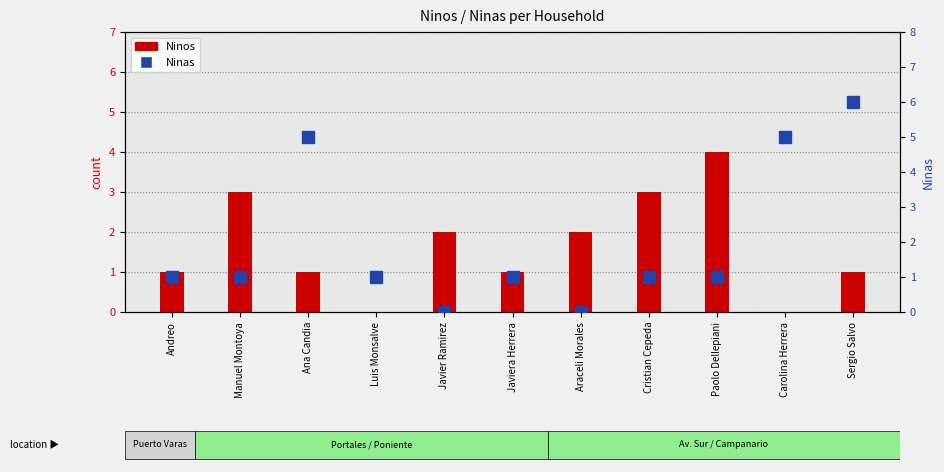

The Ninos series shows 1 at Andreo. True or false?

True